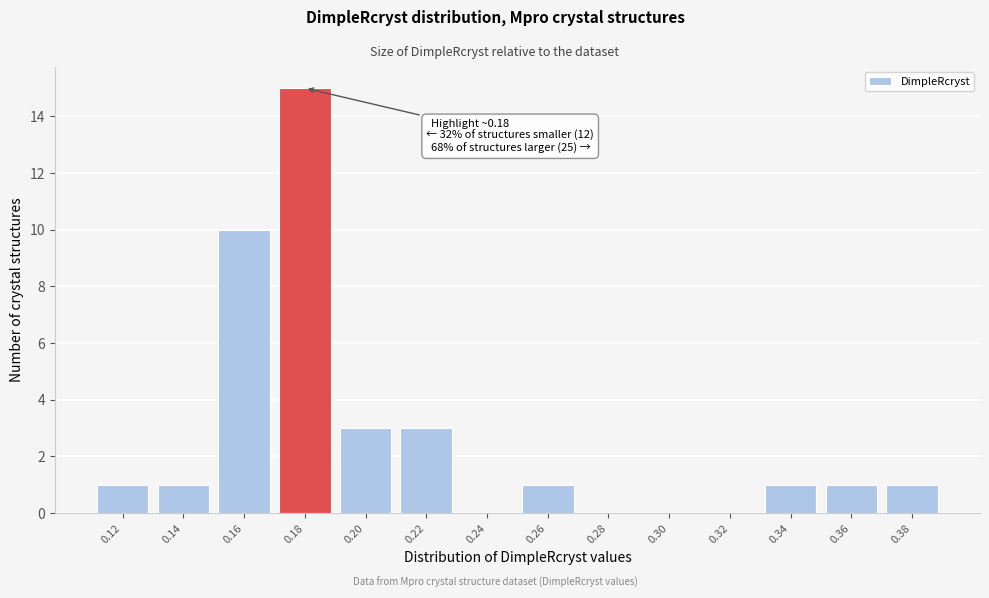

Reading right to left, extract all data points from this chart.

0.38=1	0.36=1	0.34=1	0.32=0	0.30=0	0.28=0	0.26=1	0.24=0	0.22=3	0.20=3	0.18=15	0.16=10	0.14=1	0.12=1